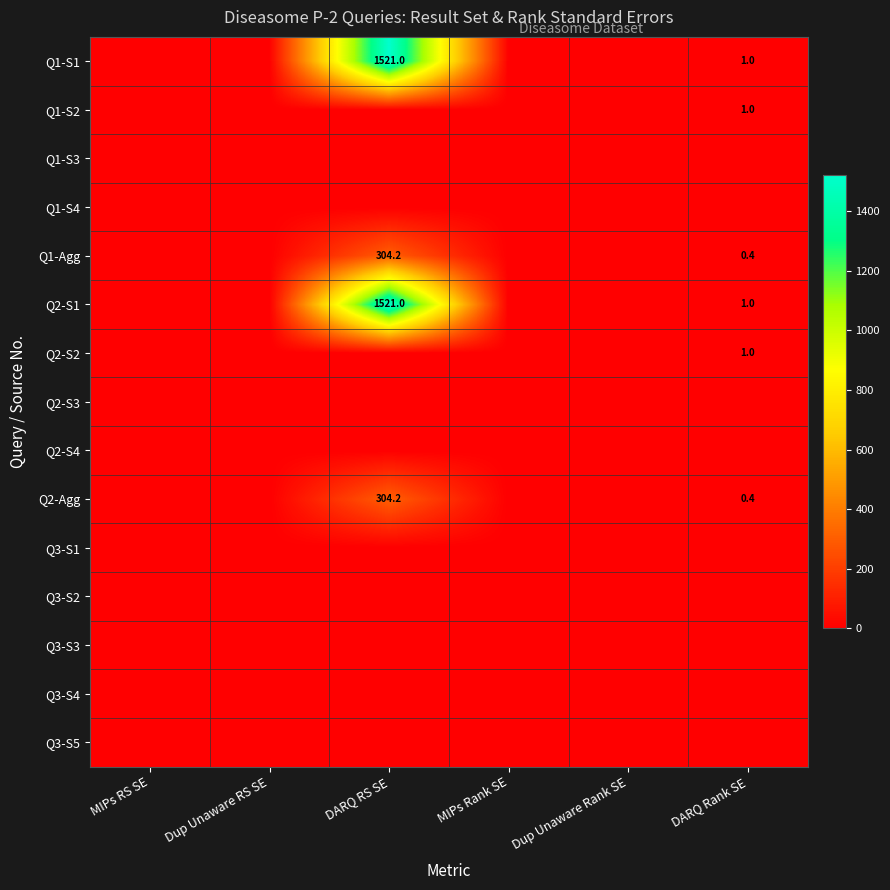

At how many categories does at least one series exceed 959?

1